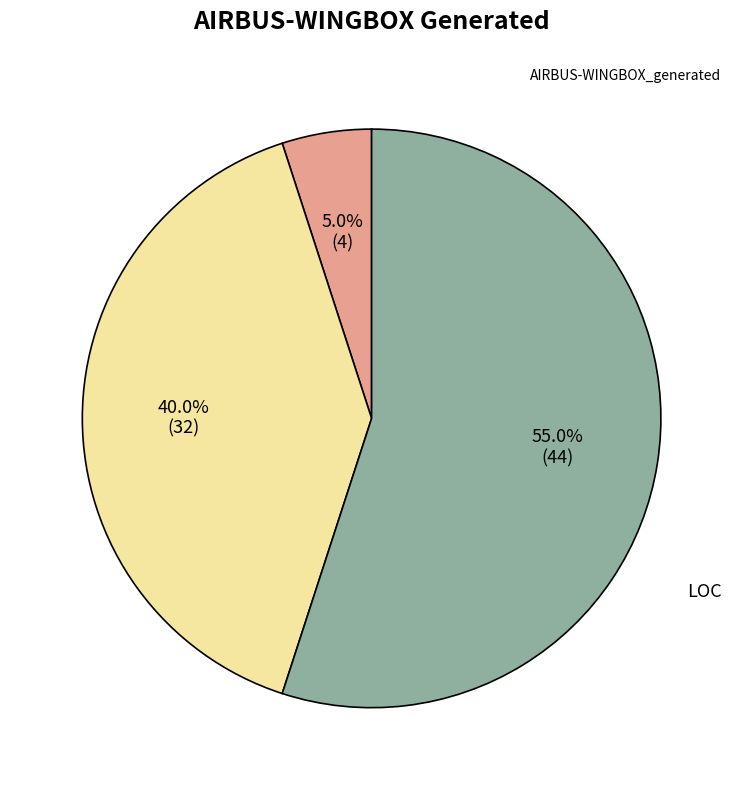

Is there any slice that represents more than half of the pie?

Yes